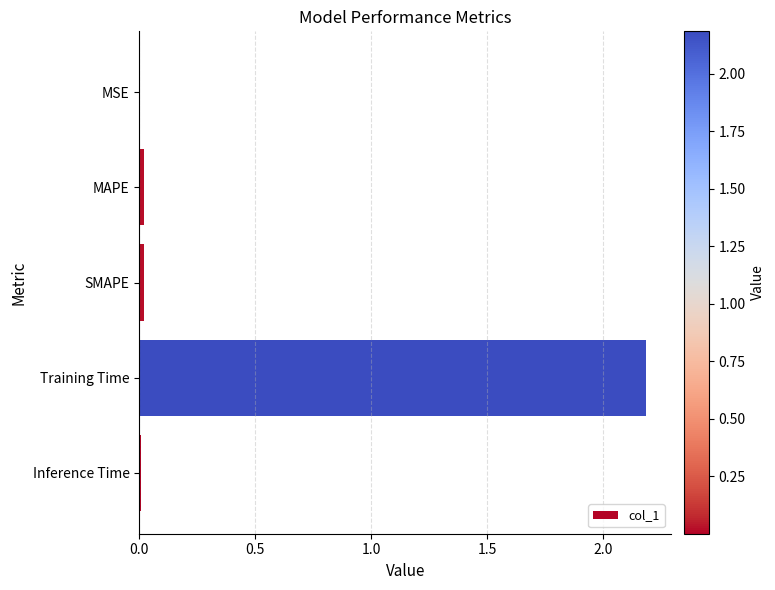

The chart shows a value of 2.2 at Training Time. True or false?

True